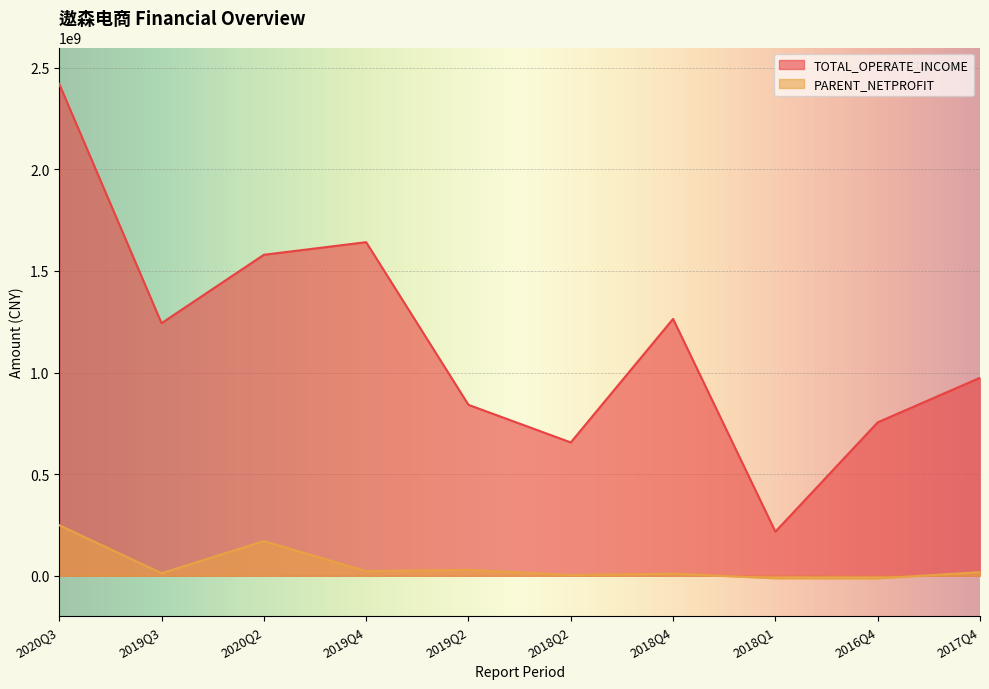

How many interior local peaks does the PARENT_NETPROFIT series have?

3